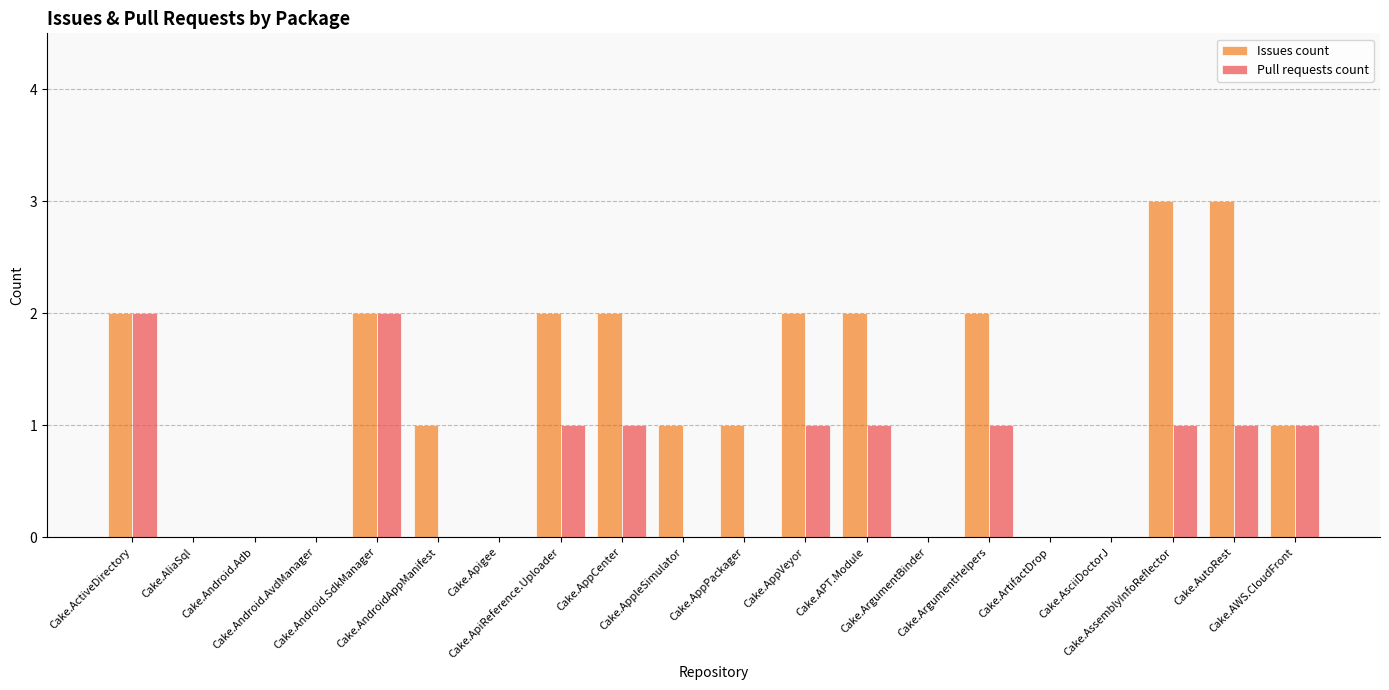

What is the maximum value shown in the chart?

3